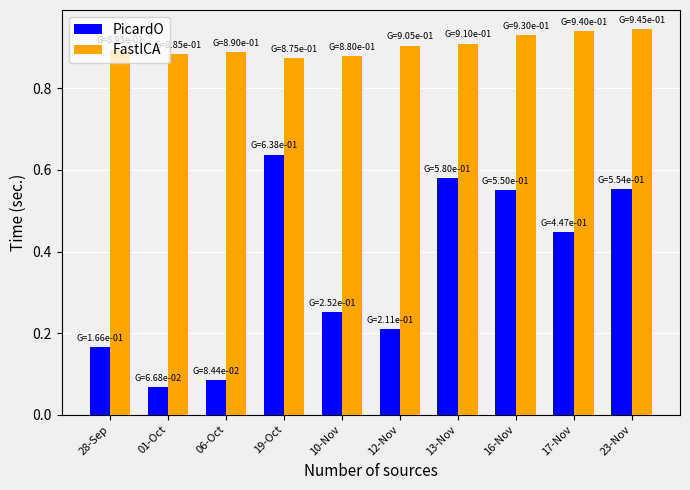

What is the label of the 9th bar from the left?

17-Nov